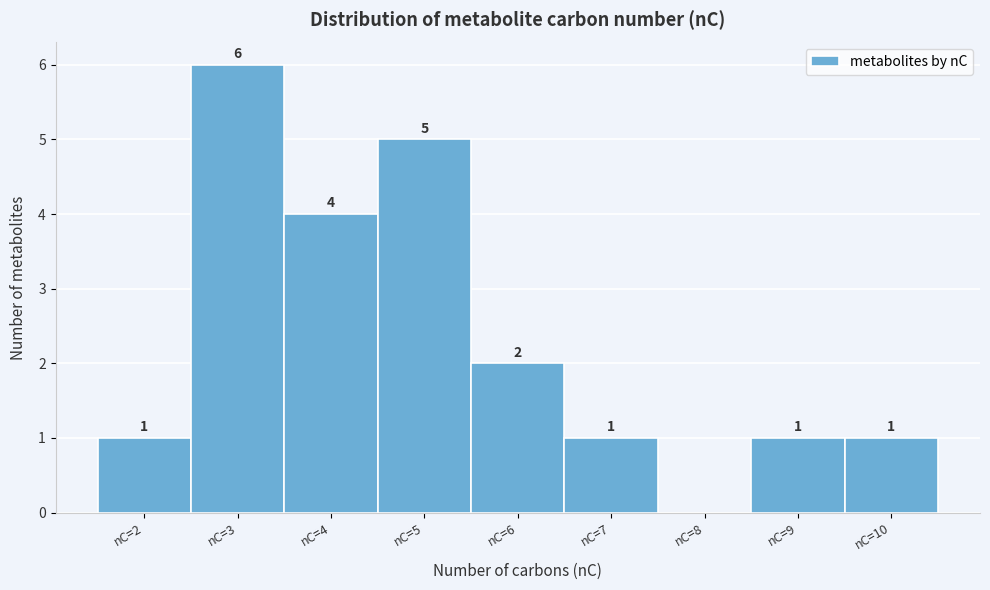

Which range on the x-axis has the tallest bar?

2.5 to 3.5